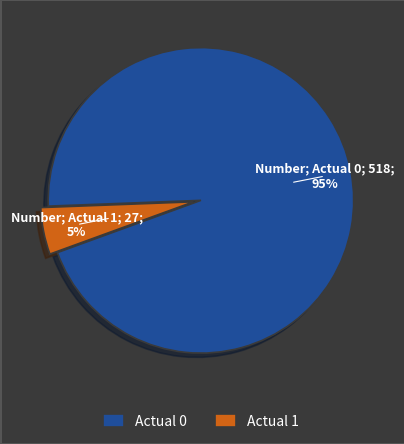

Which has a higher value, Actual 0 or Actual 1?

Actual 0